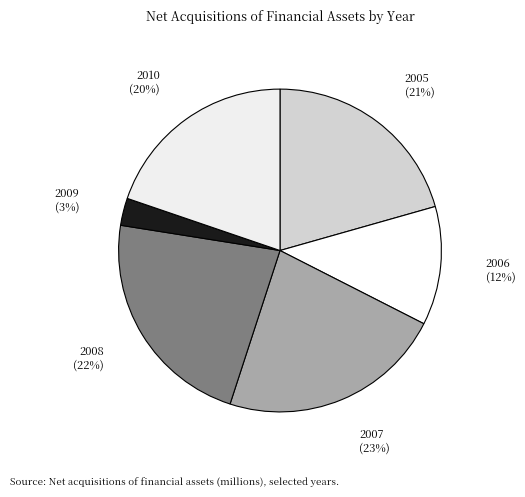

To the nearest percent, what percentage of the pie is 2007?

23%